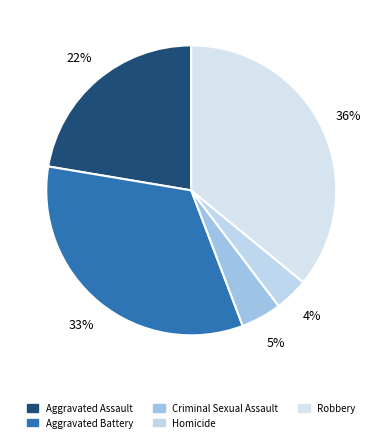

Is there a majority slice in this chart?

No